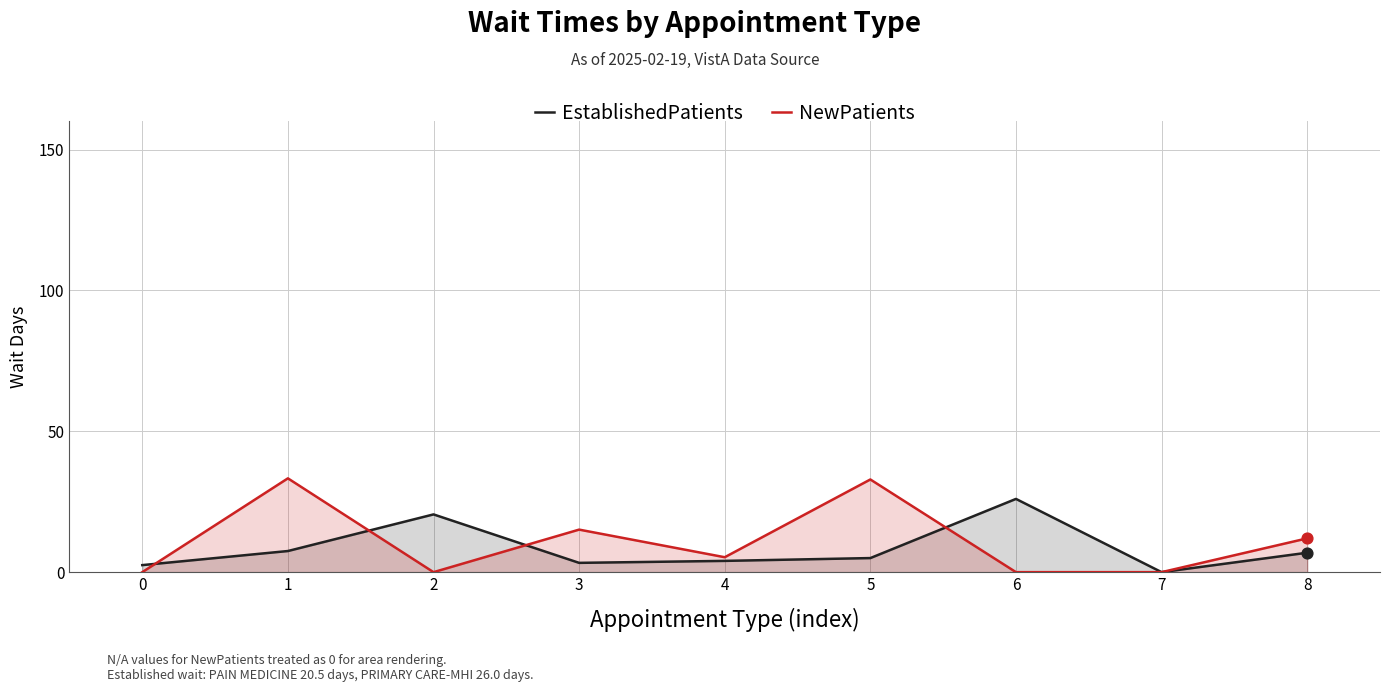

Which series reaches the maximum Y coordinate?

NewPatients